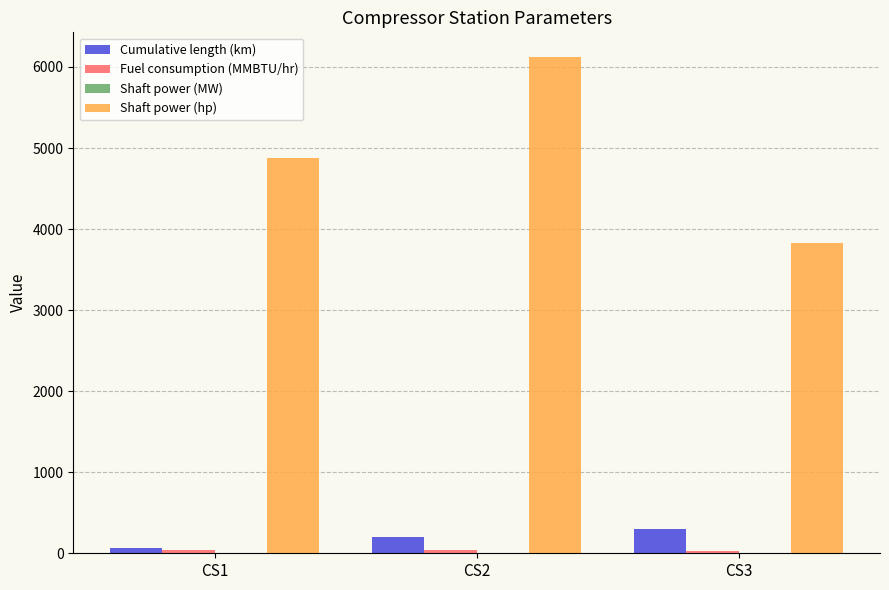

Where is Shaft power (hp) nearest to the value 4972?

CS1